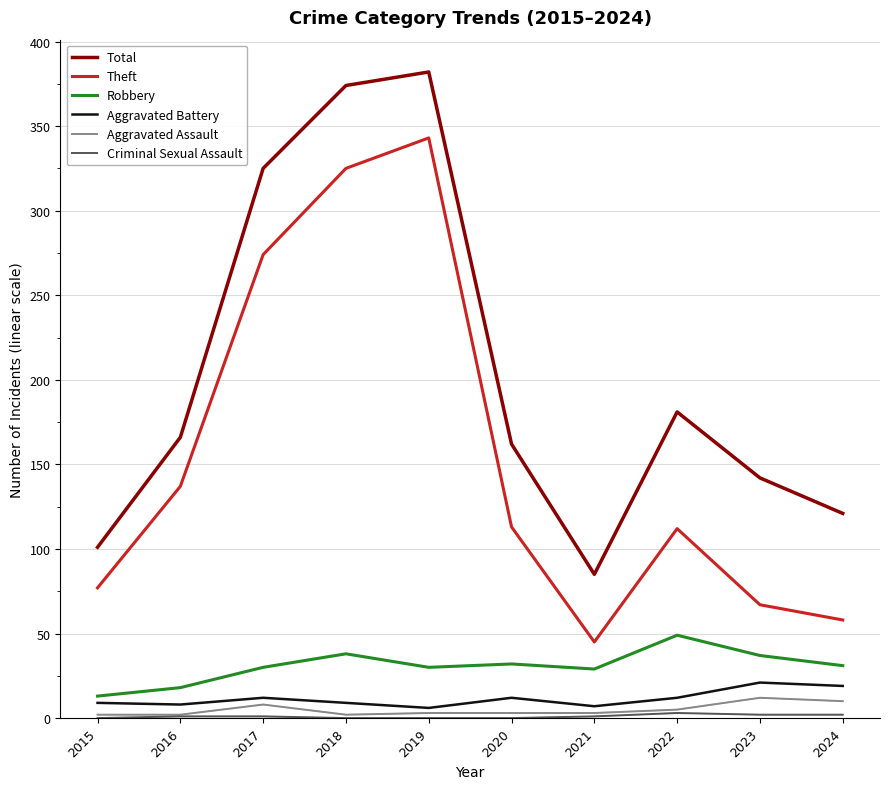

How many Aggravated Assault values are between 2 and 8?

8